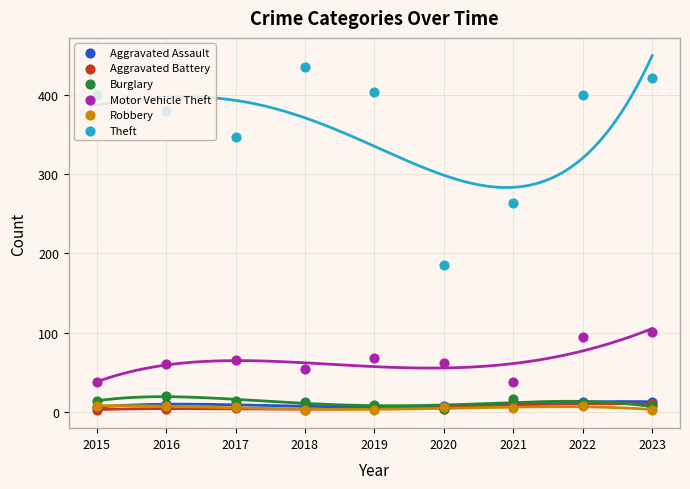

Is the value of Aggravated Battery at 2021 greater than the value of Motor Vehicle Theft at 2019?

No